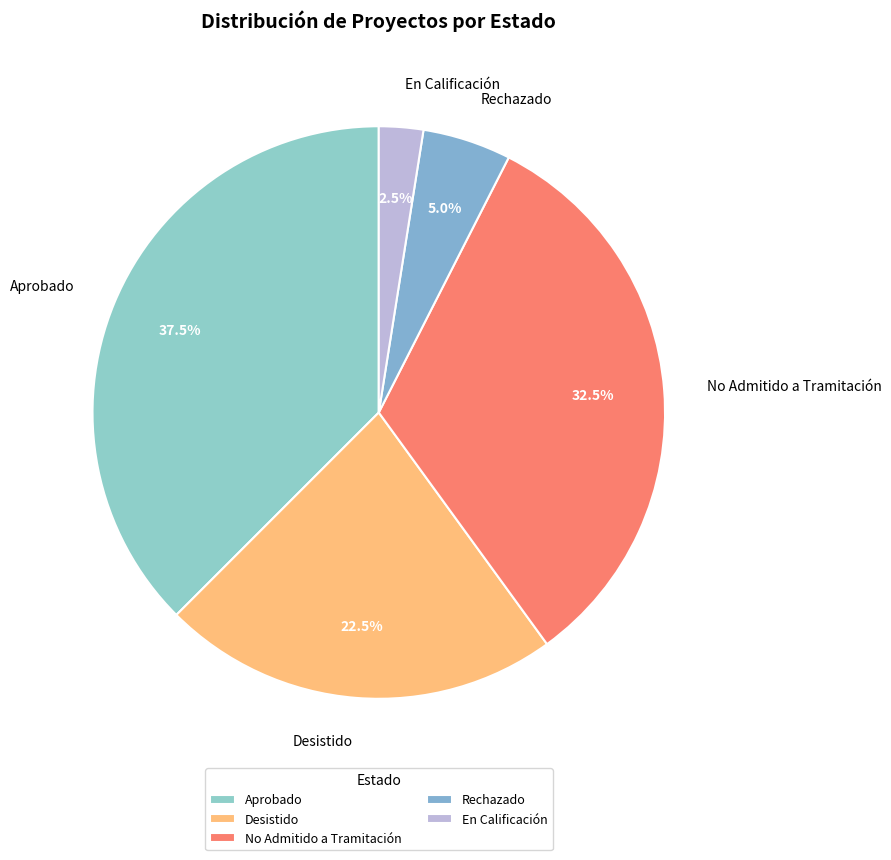

Which slice is the largest?

Aprobado